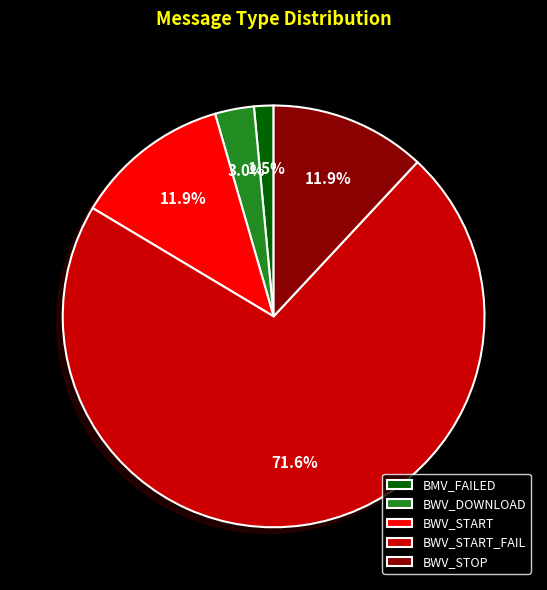

Does BWV_DOWNLOAD represent more than half of the total?

No